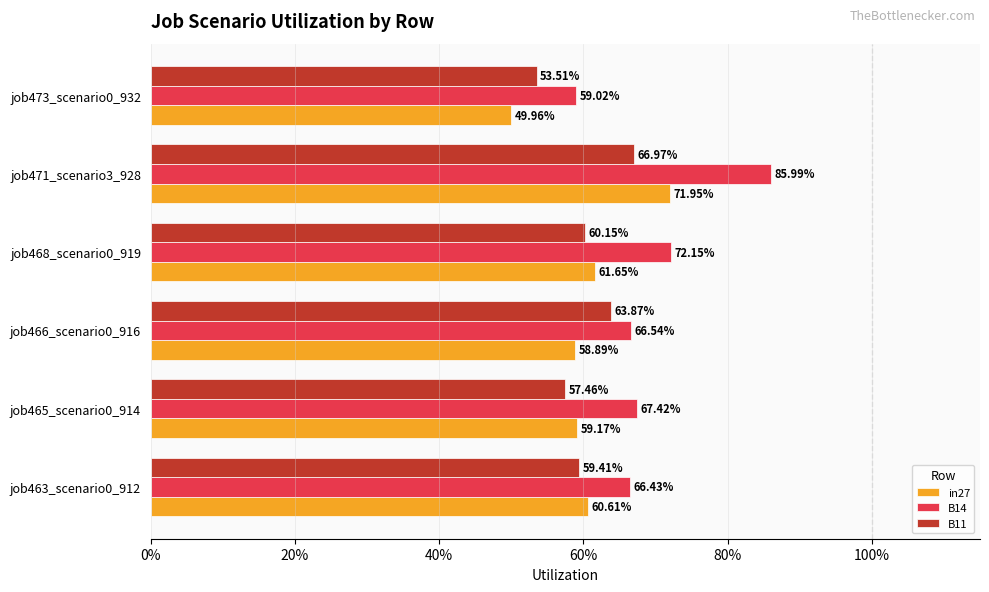

What is the lowest value of the B14 series?

0.6